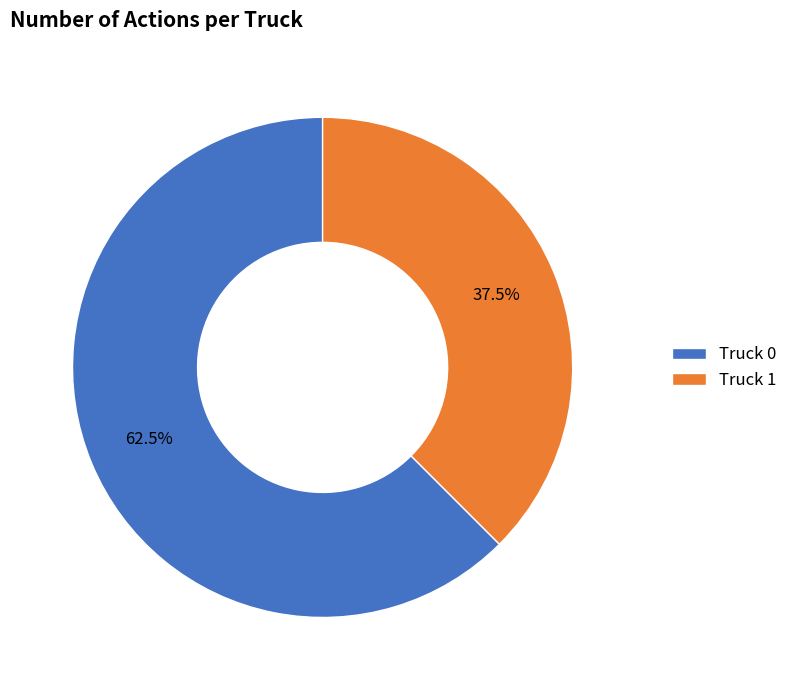

Which category accounts for the majority?

Truck 0